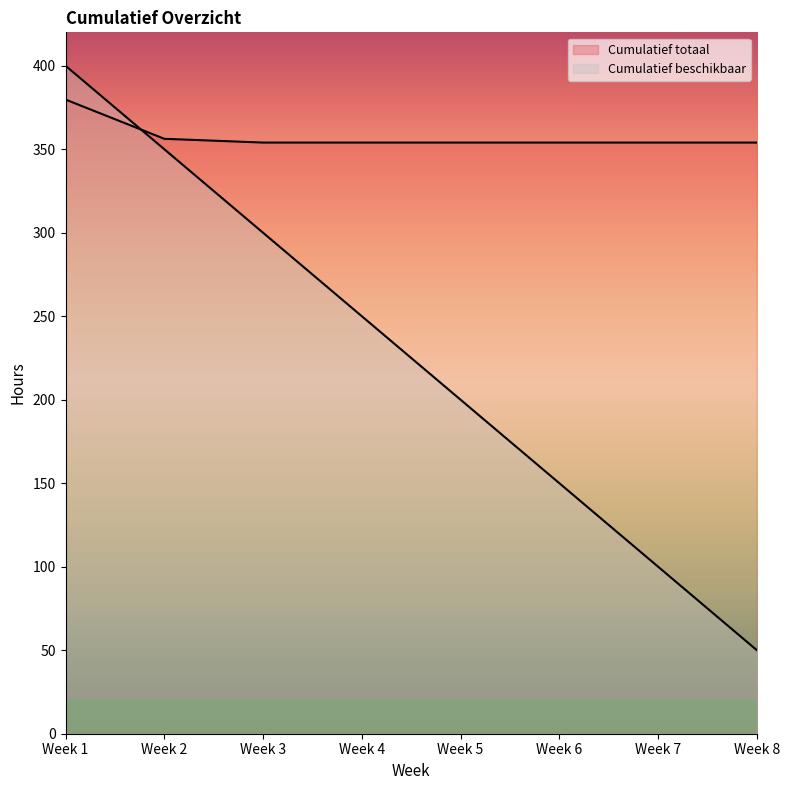

At which label is Cumulatief totaal closest to 366?

Week 2